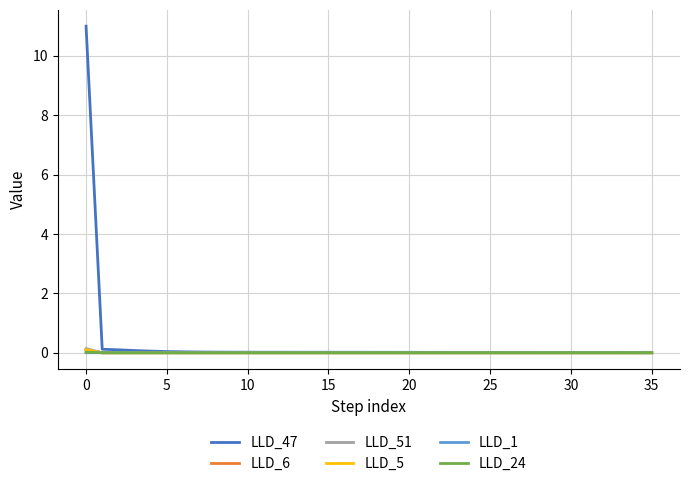

Which series has the widest spread of values?

LLD_47